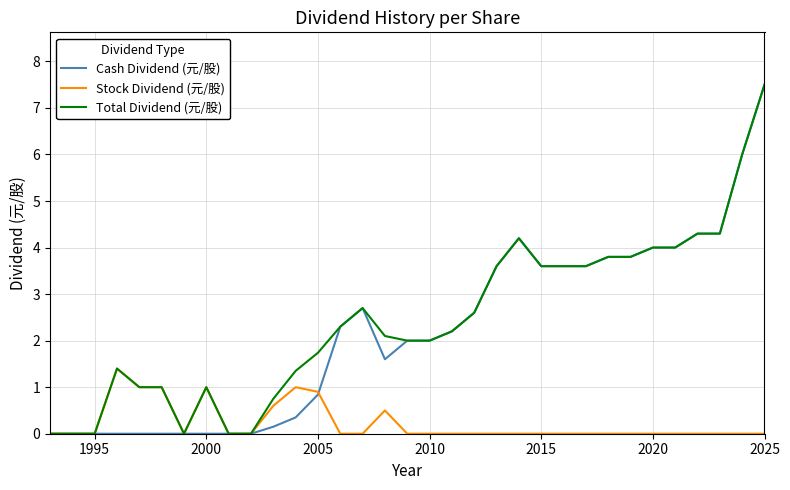

What is the greatest value displayed?

7.5